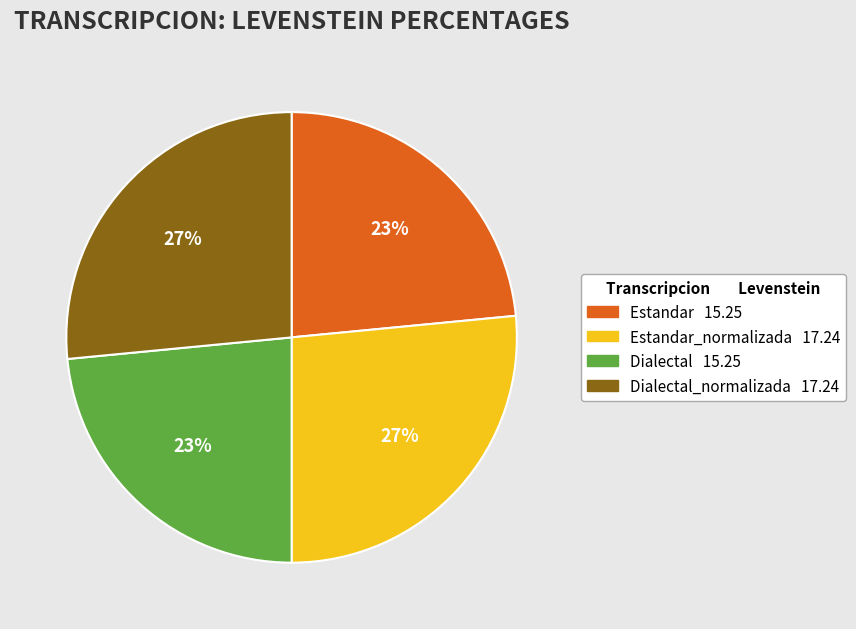

To the nearest percent, what is the average slice percentage?

25%